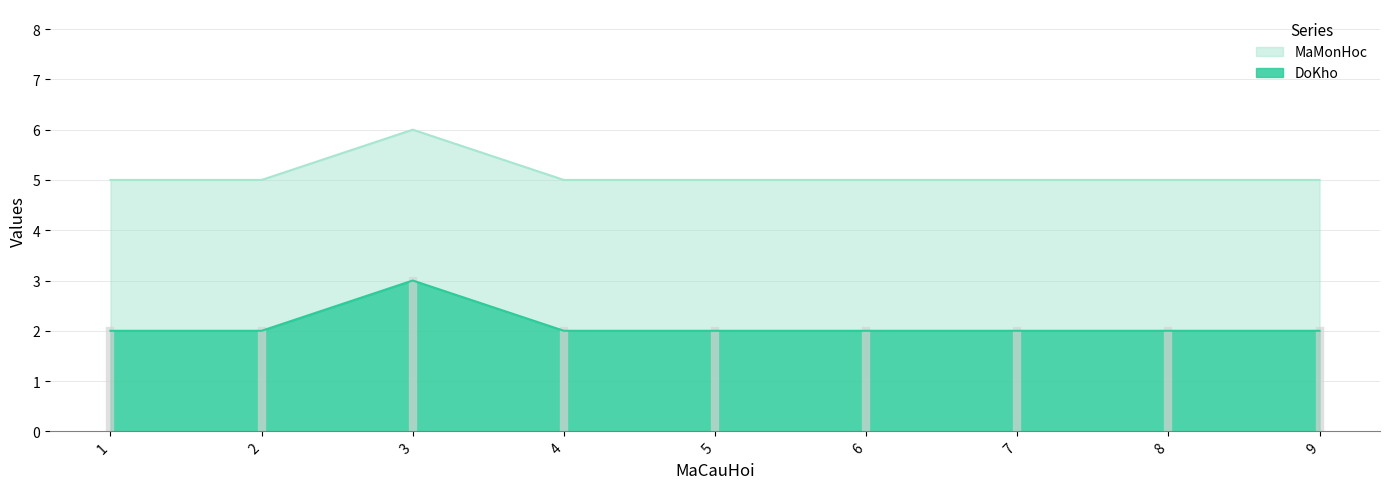

Which category has the highest value in the DoKho series?

3